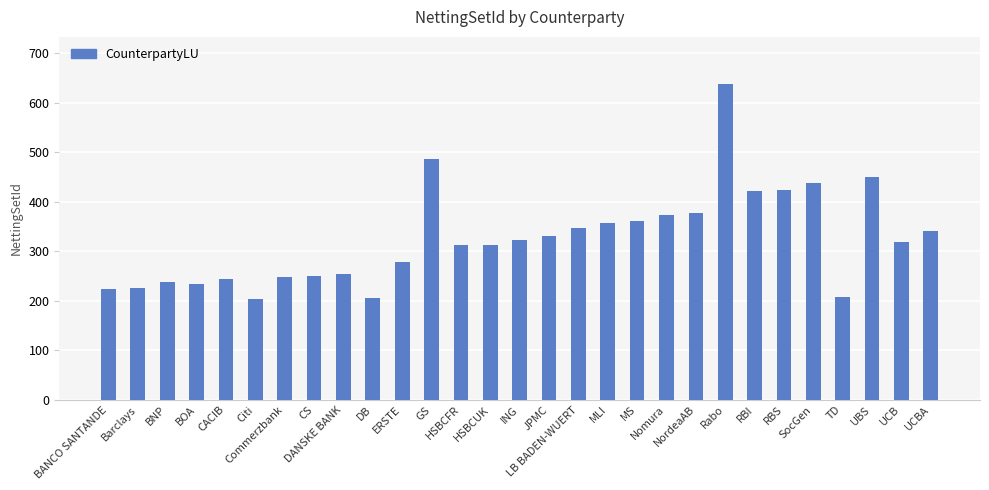

What is the difference between the values at RBS and Nomura?

50